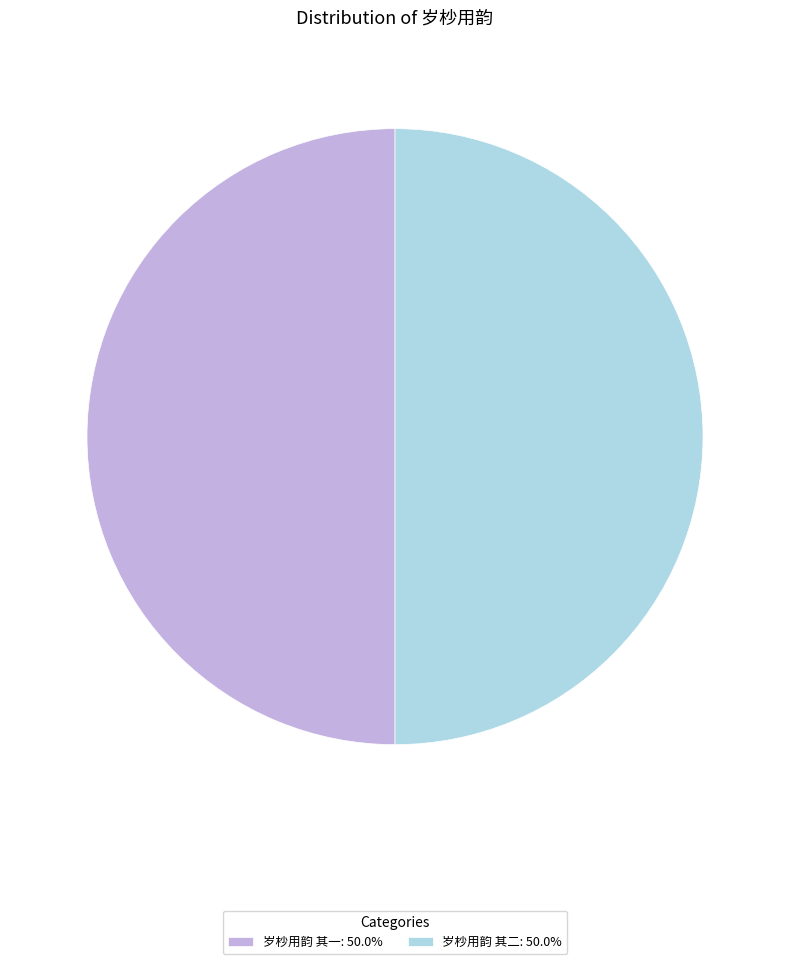

Do 岁杪用韵 其二: 50.0% and 岁杪用韵 其一: 50.0% together represent more than half of the pie?

Yes